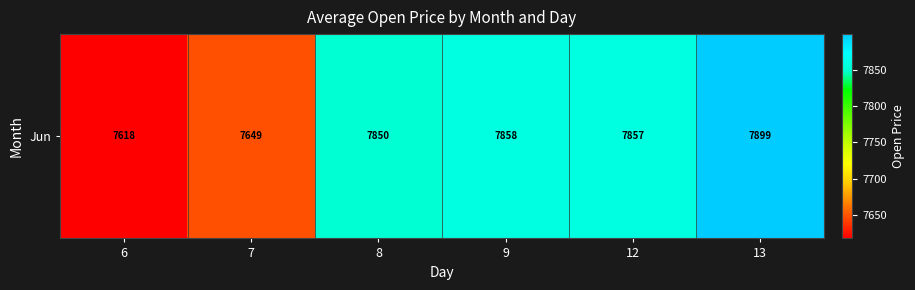

What is the approximate value at 6?

7618.3